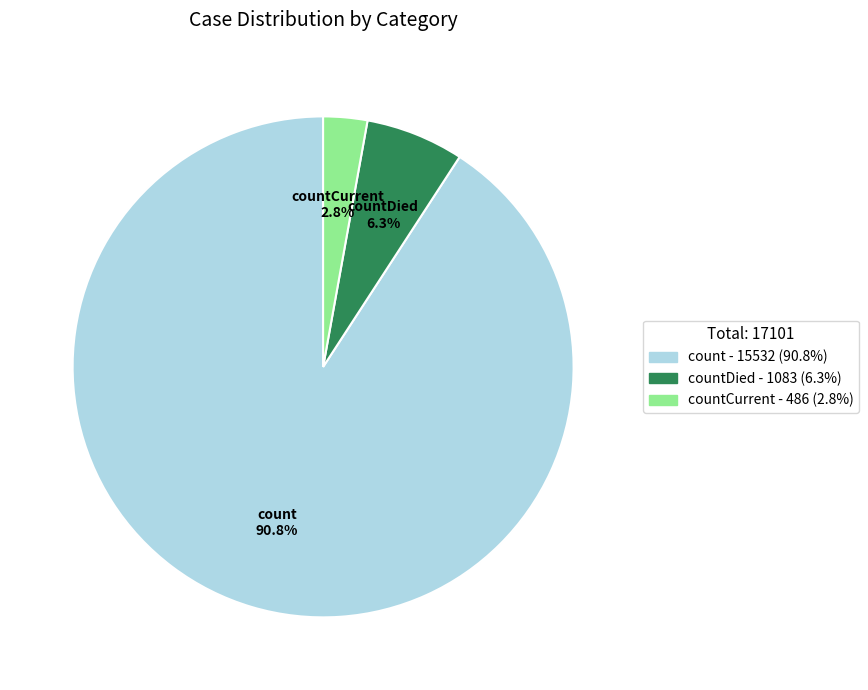

Combined, do countCurrent and countDied account for over 50%?

No